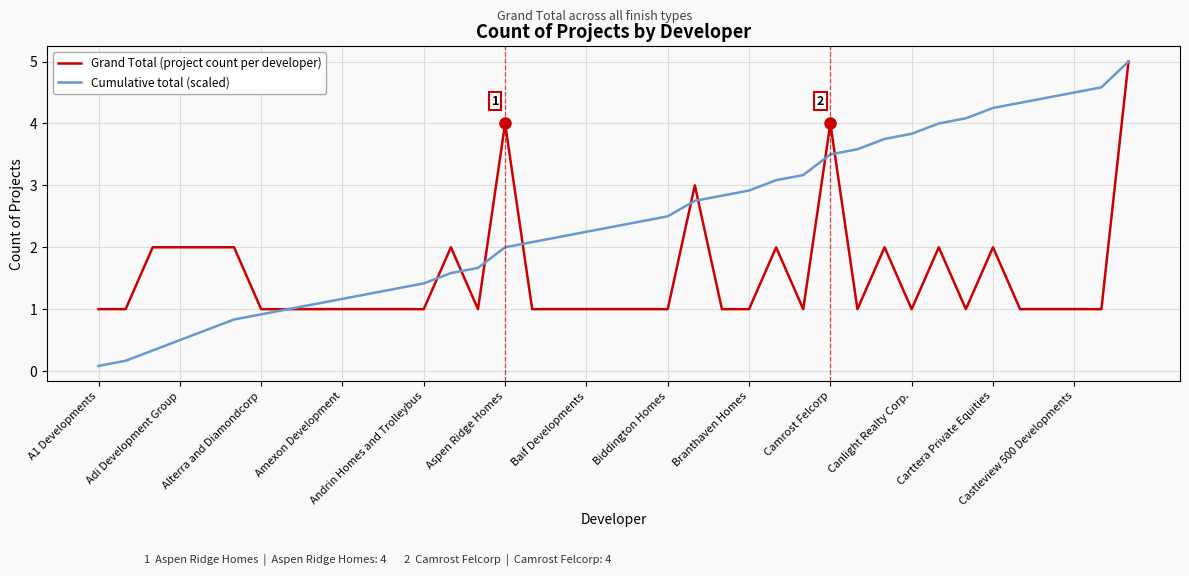

Which series has the largest total across all categories?

Cumulative total (scaled)